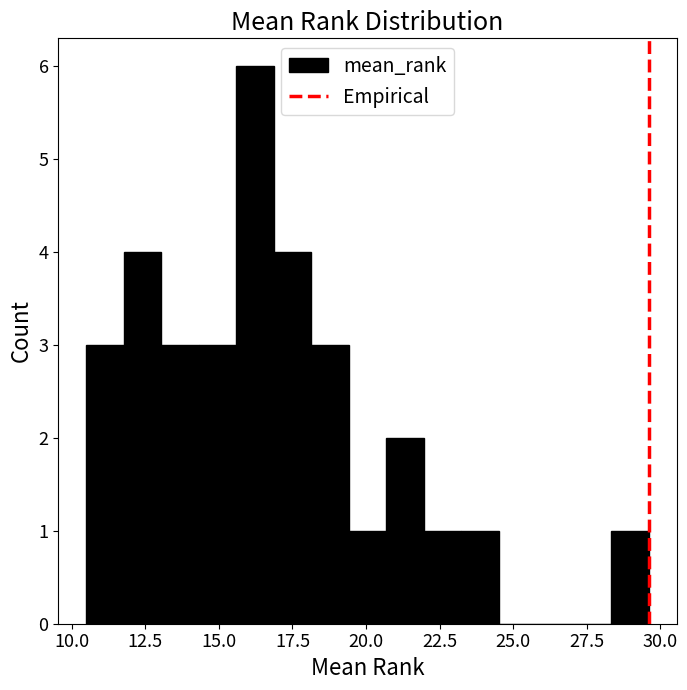

Read against the x-axis, roughly where is the centre of the tallest bar?

16.0